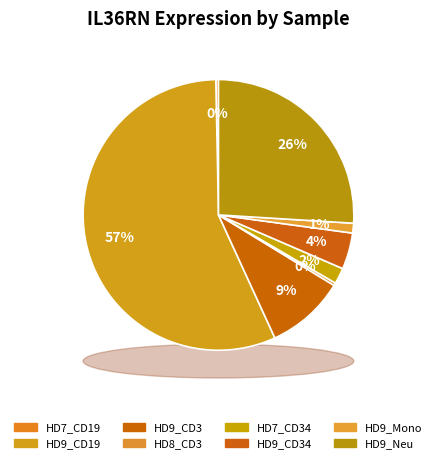

Does HD9_CD19 account for over 50% of the chart?

Yes